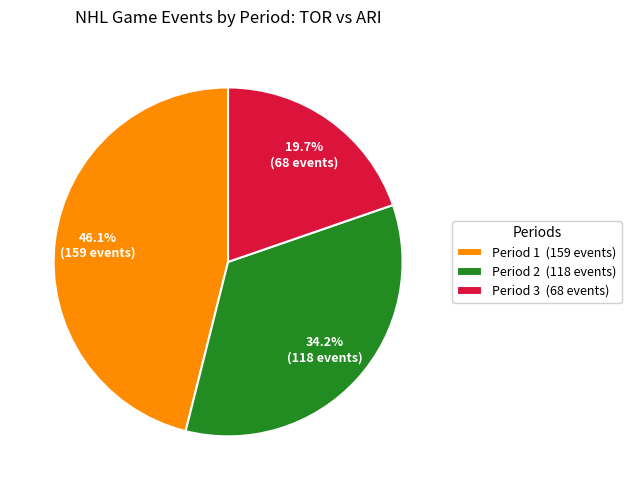

To the nearest percent, what portion does Period 3 represent?

20%